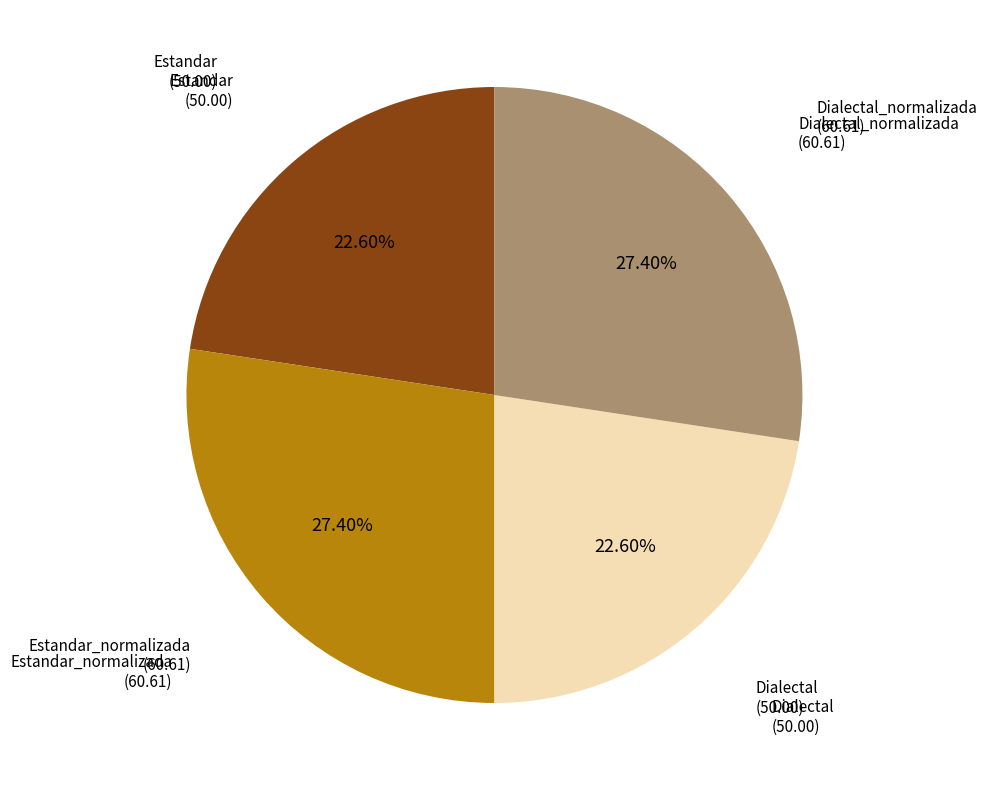

Is there a majority slice in this chart?

No